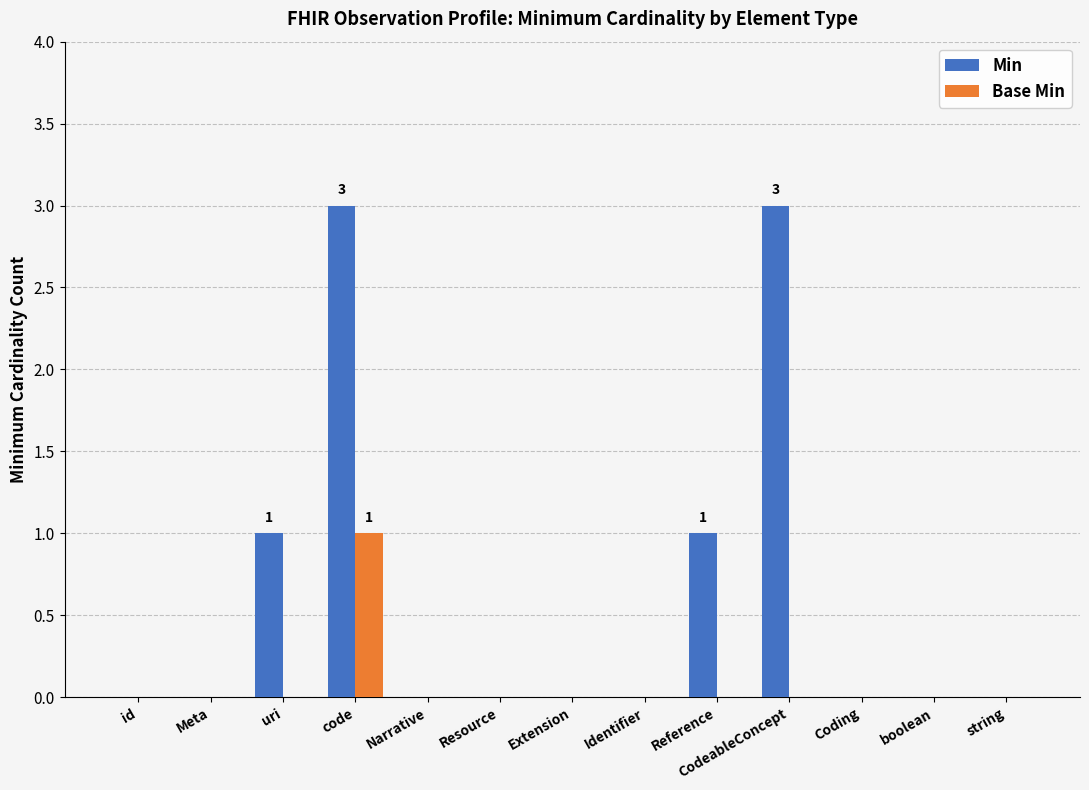

Which series has the largest total across all categories?

Min